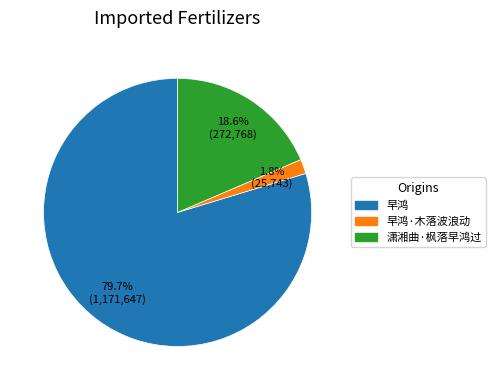

Does any single category account for the majority?

Yes